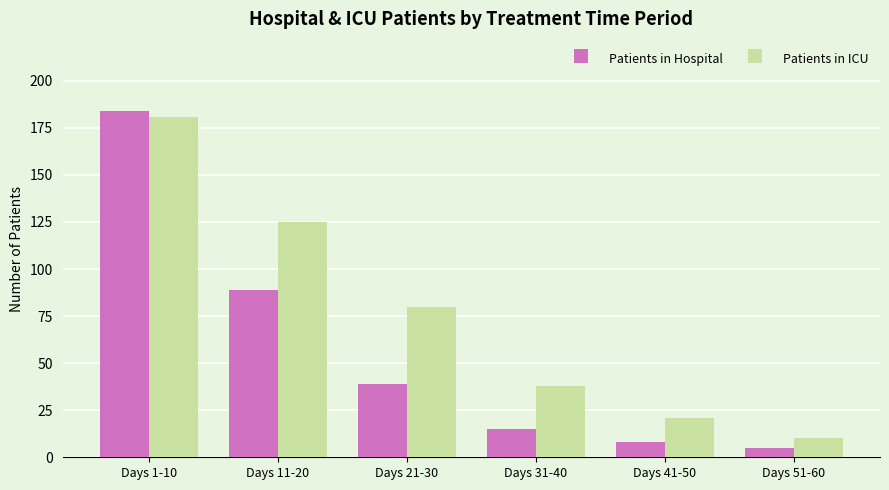

How many bars are there in each group?

2